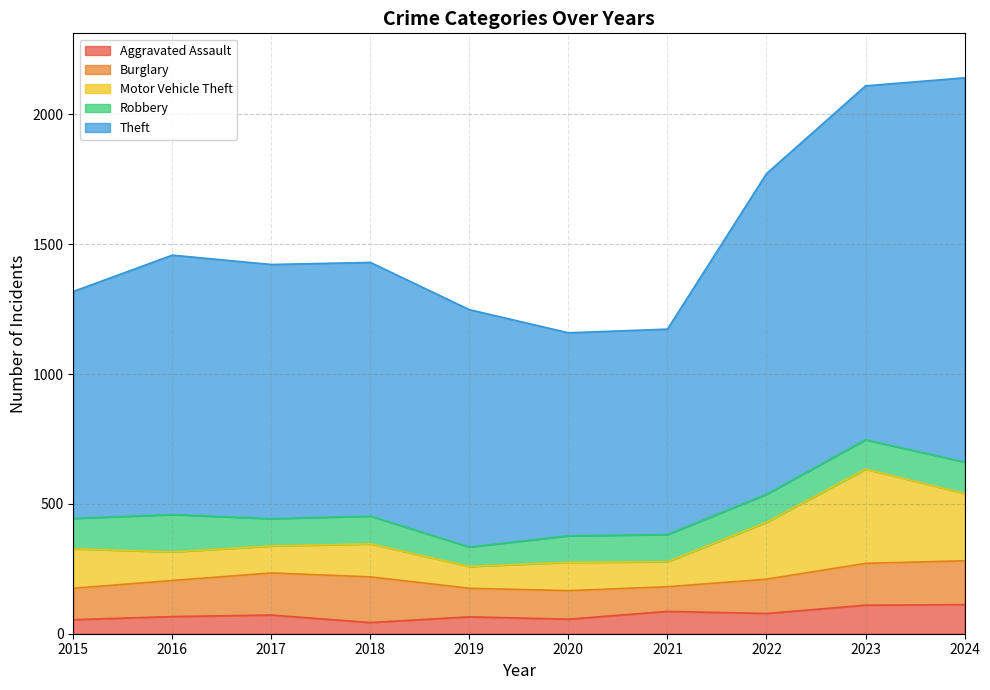

What are all the series names shown in the legend?

Aggravated Assault, Burglary, Motor Vehicle Theft, Robbery, Theft